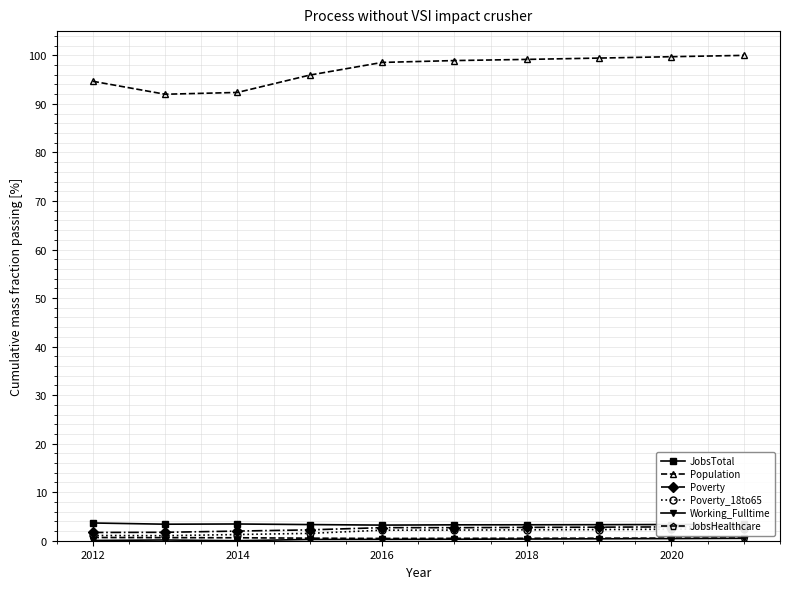

List the series in order of their peak value, highest first.

Population, JobsTotal, Poverty, Poverty_18to65, JobsHealthcare, Working_Fulltime